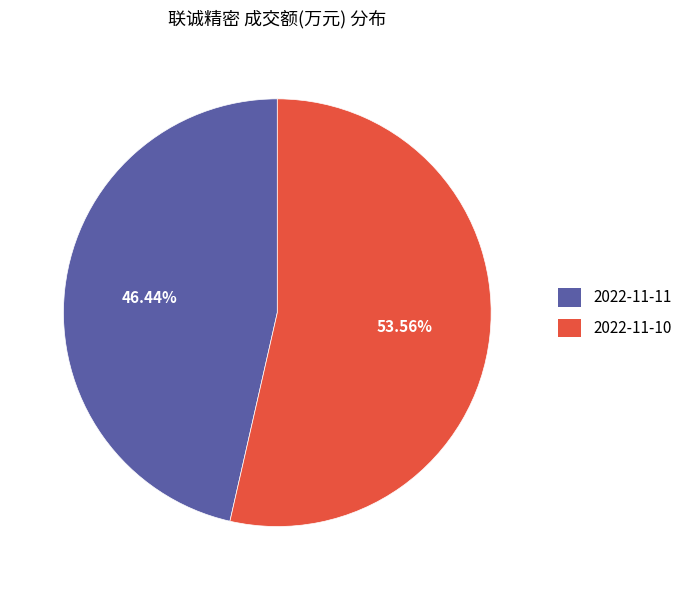

True or false: 2022-11-11 accounts for 46% of the total.

True